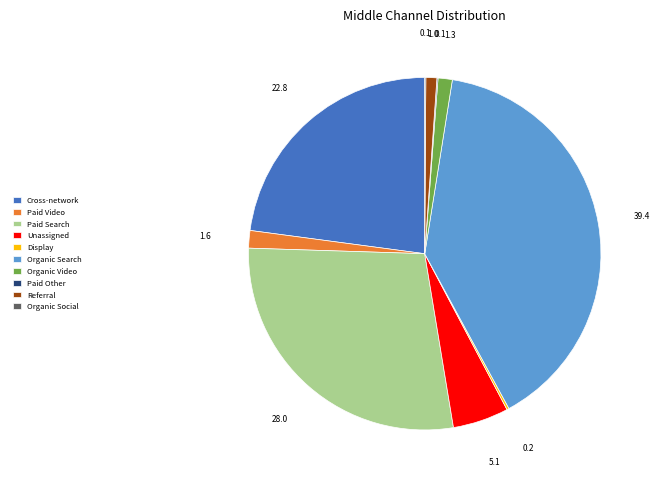

Approximately how many times larger is the value at Paid Search compared to Unassigned?

5.5